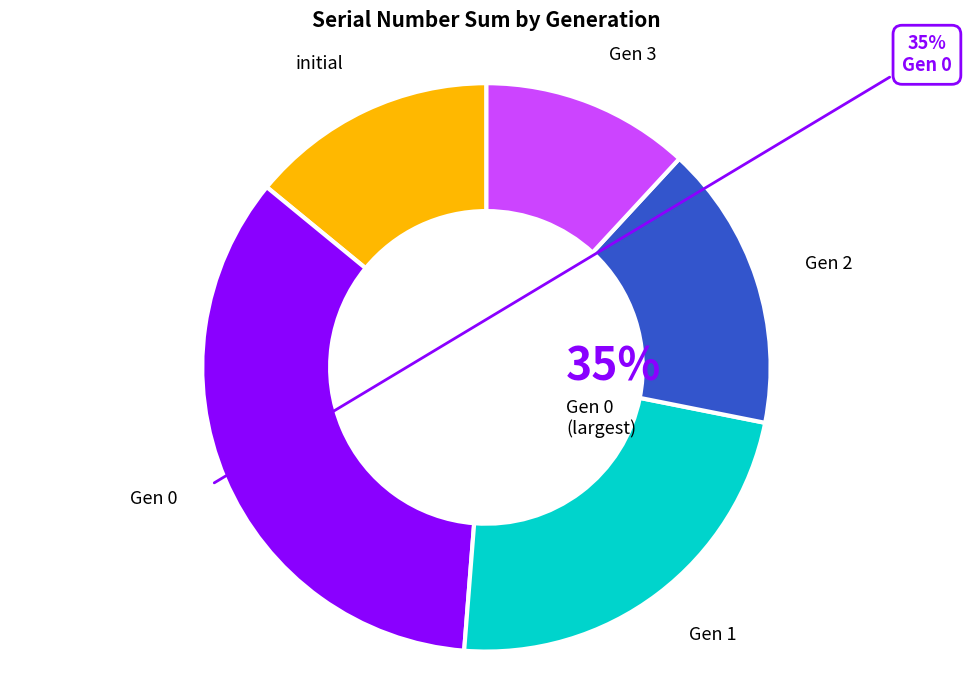

Is initial the majority of the pie?

No